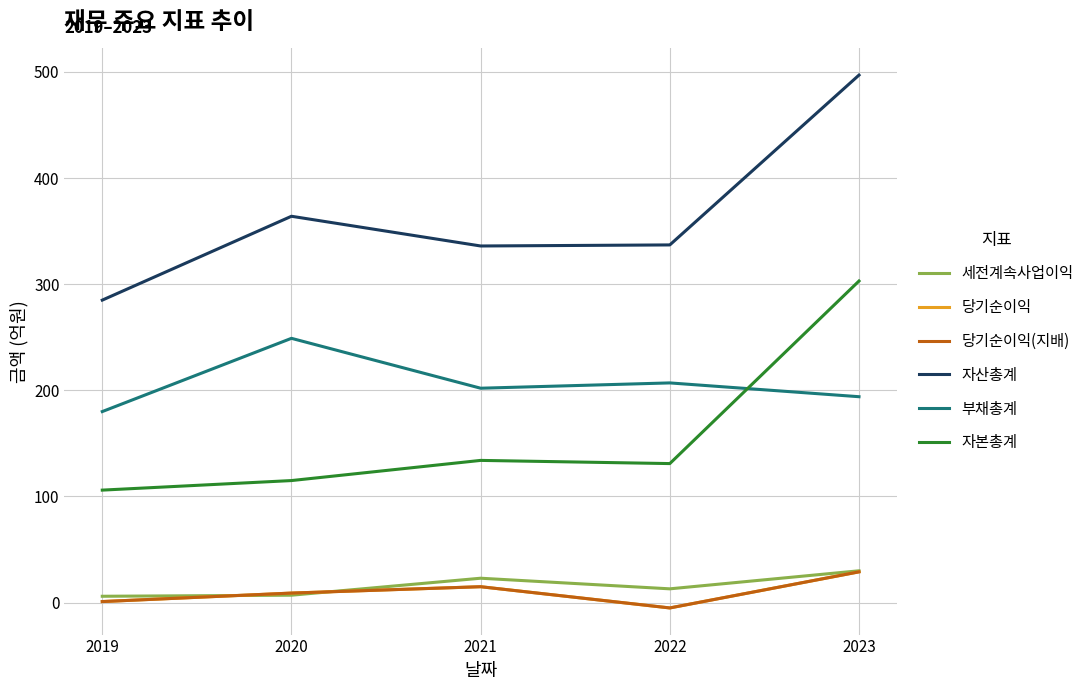

Does the chart have visible grid lines?

Yes